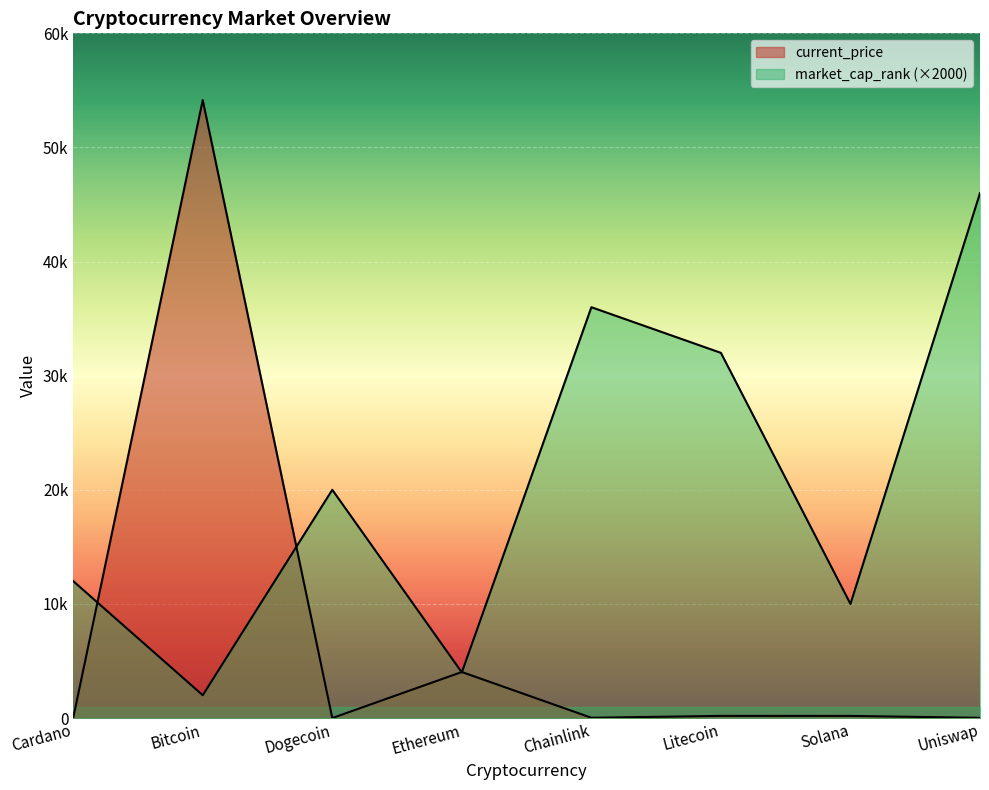

True or false: market_cap_rank has a value of 1363.7 at Bitcoin.

False